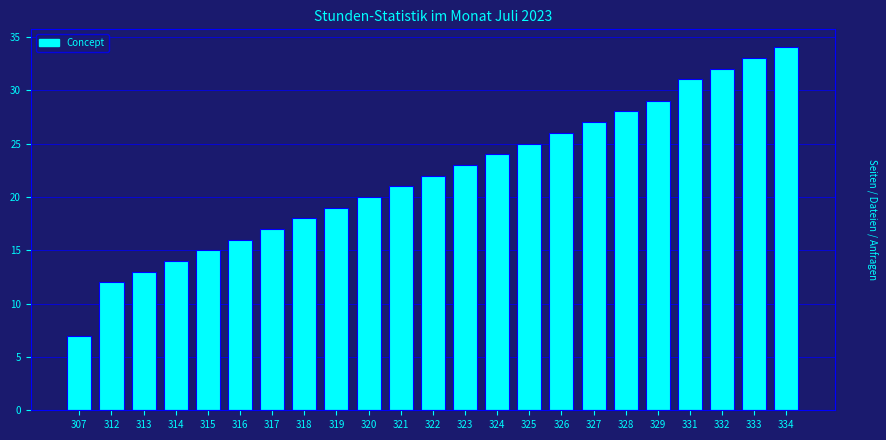

Reading right to left, list all the values displayed in this chart.

334=34	333=33	332=32	331=31	329=29	328=28	327=27	326=26	325=25	324=24	323=23	322=22	321=21	320=20	319=19	318=18	317=17	316=16	315=15	314=14	313=13	312=12	307=7